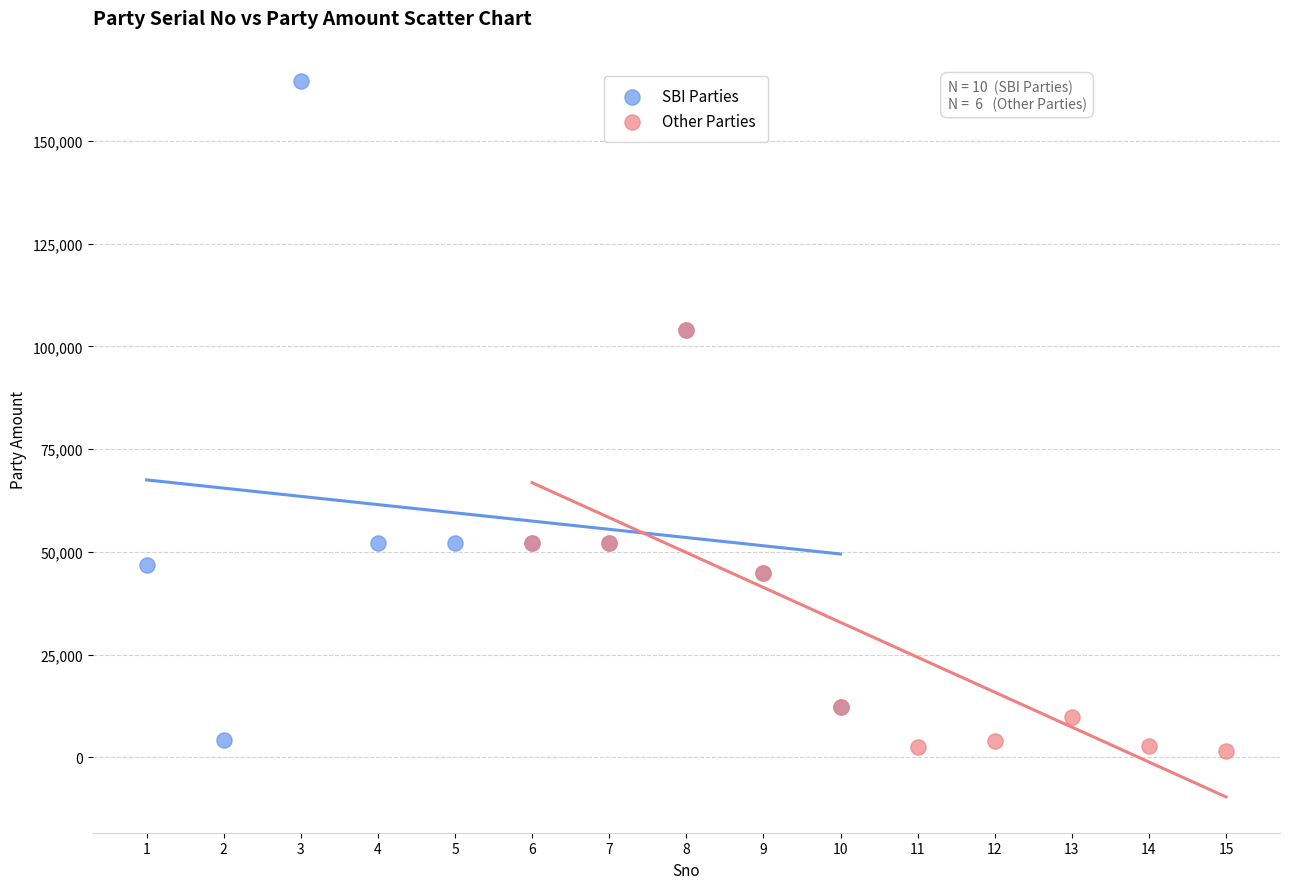

Which series reaches the maximum Y coordinate?

SBI Parties